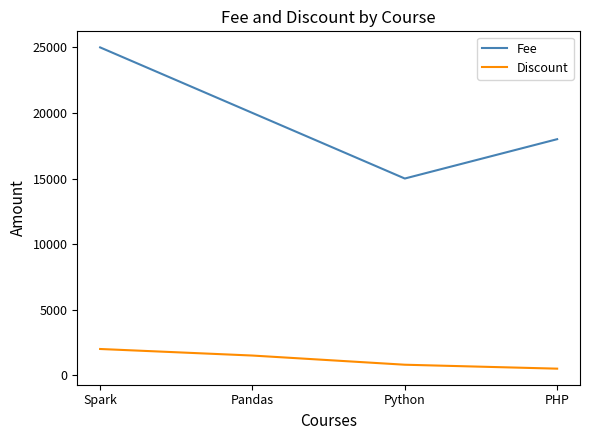

Which series has the largest total across all categories?

Fee